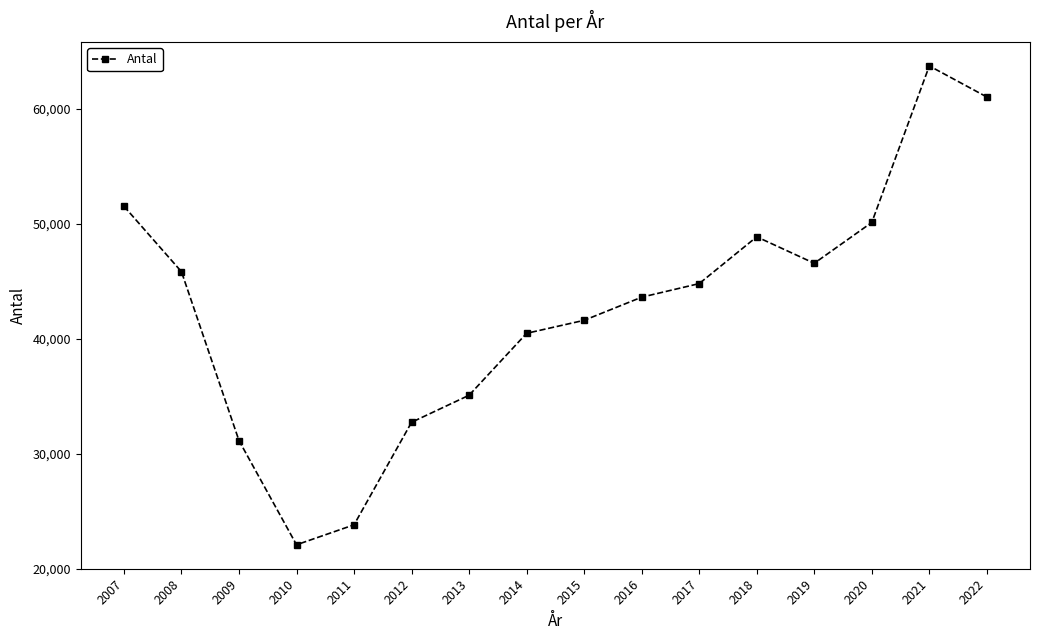

List the labels in order of value, smallest first.

2010, 2011, 2009, 2012, 2013, 2014, 2015, 2016, 2017, 2008, 2019, 2018, 2020, 2007, 2022, 2021